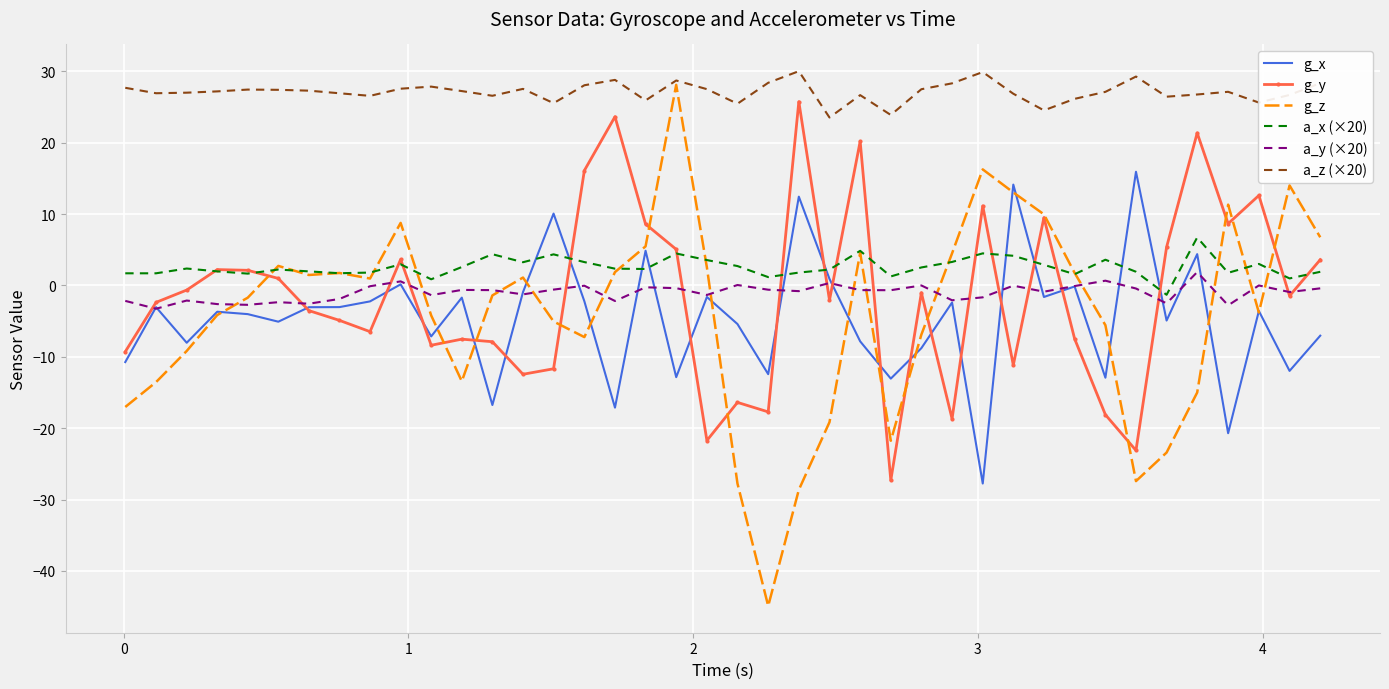

After their last crossing, which series has the higher values: a_y (×20) or g_x?

a_y (×20)